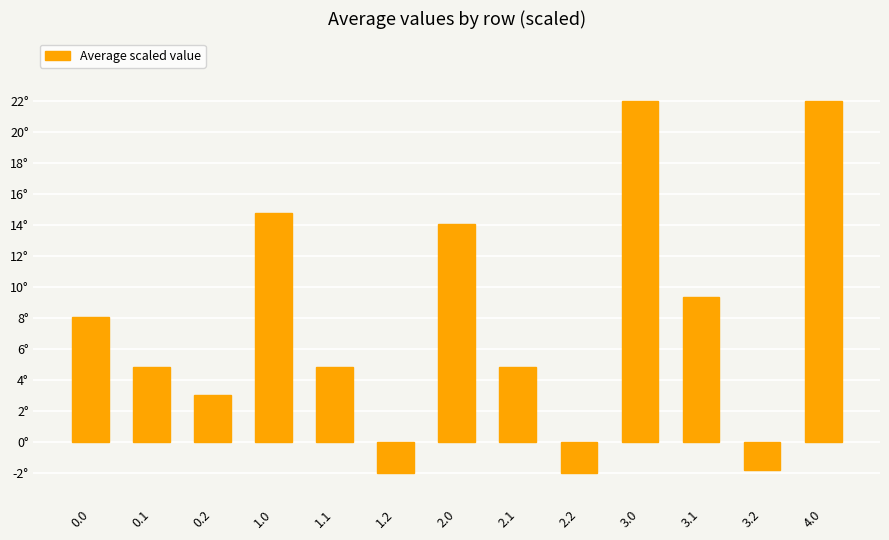

How many values are above zero?

10